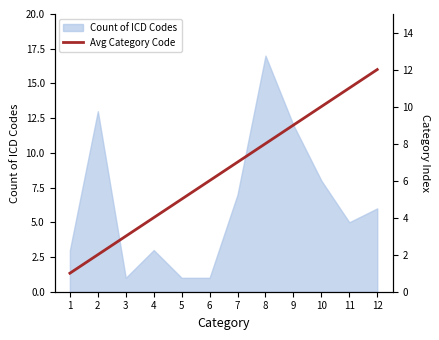

What is the difference between the maximum and minimum values?

11